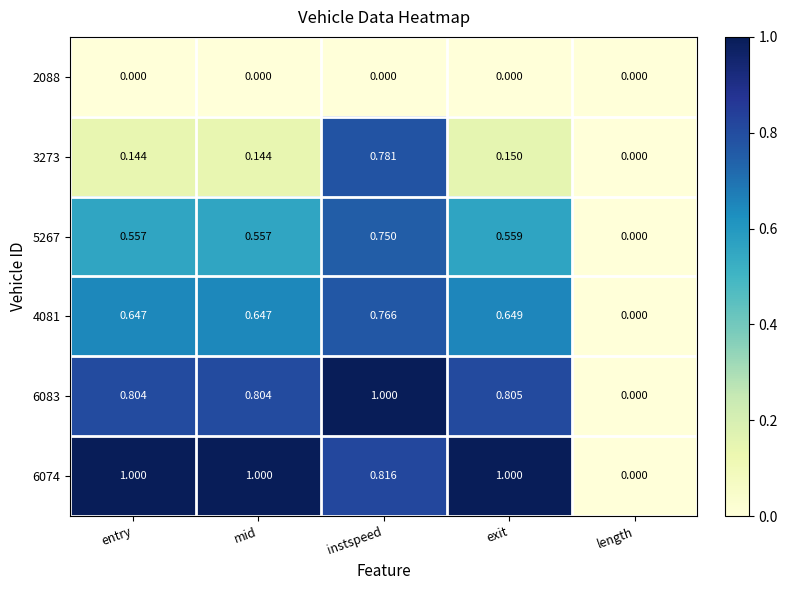

At which label is 6074 closest to 0?

length